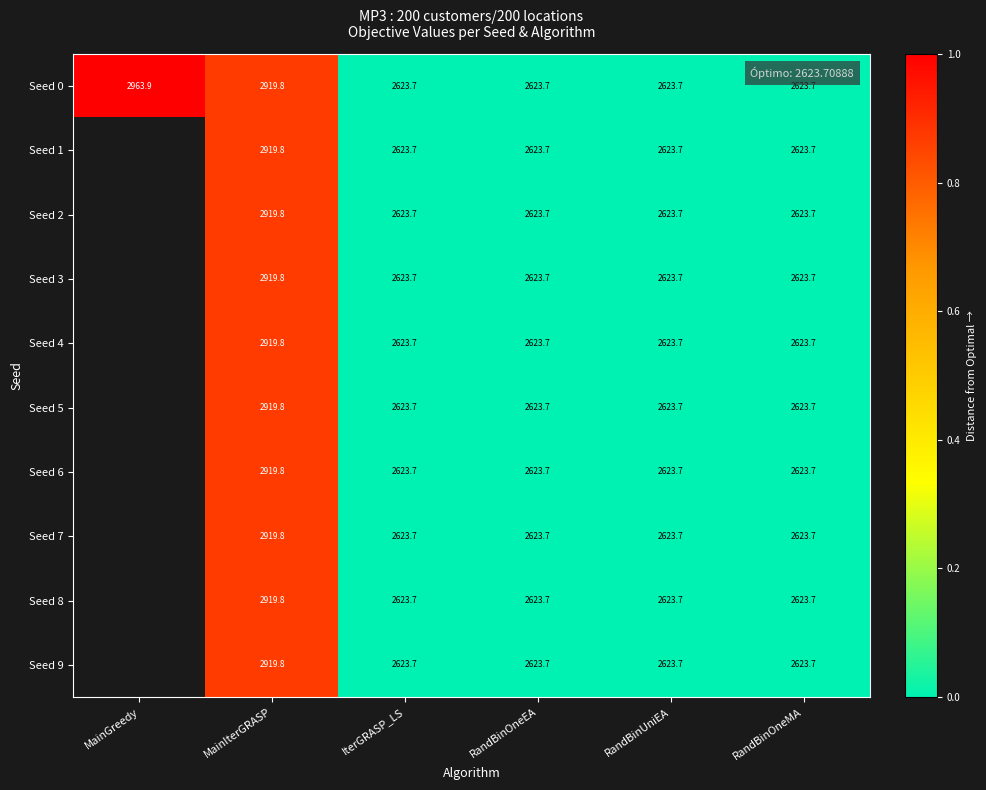

Which label corresponds to the largest value in the chart?

MainGreedy